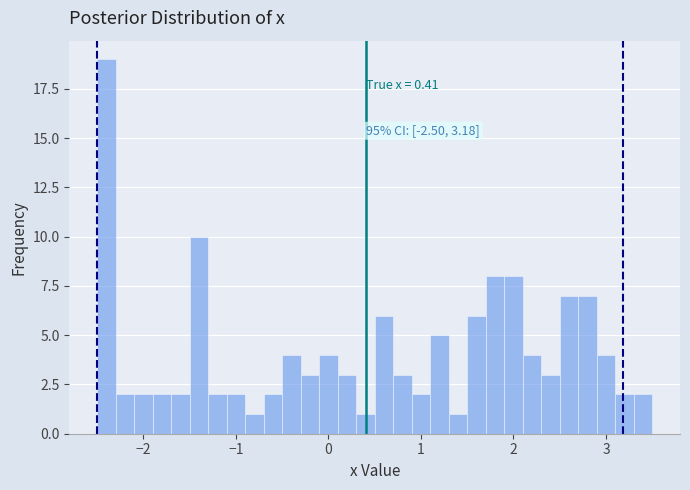

Around what value on the x-axis is the tallest bar? Give the approximate position of its centre, as read against the axis.

-2.4